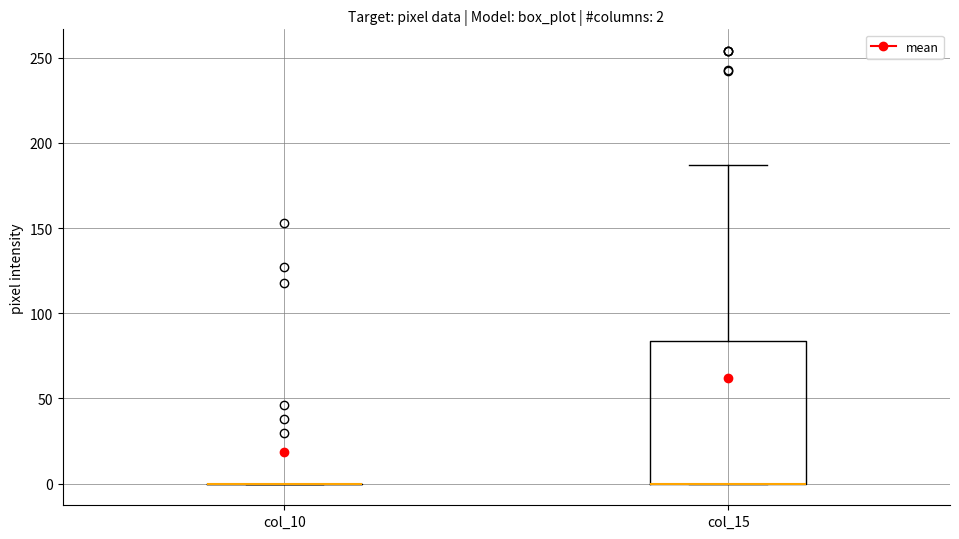

Which box is the tallest, from its lower edge to its upper edge?

col_15